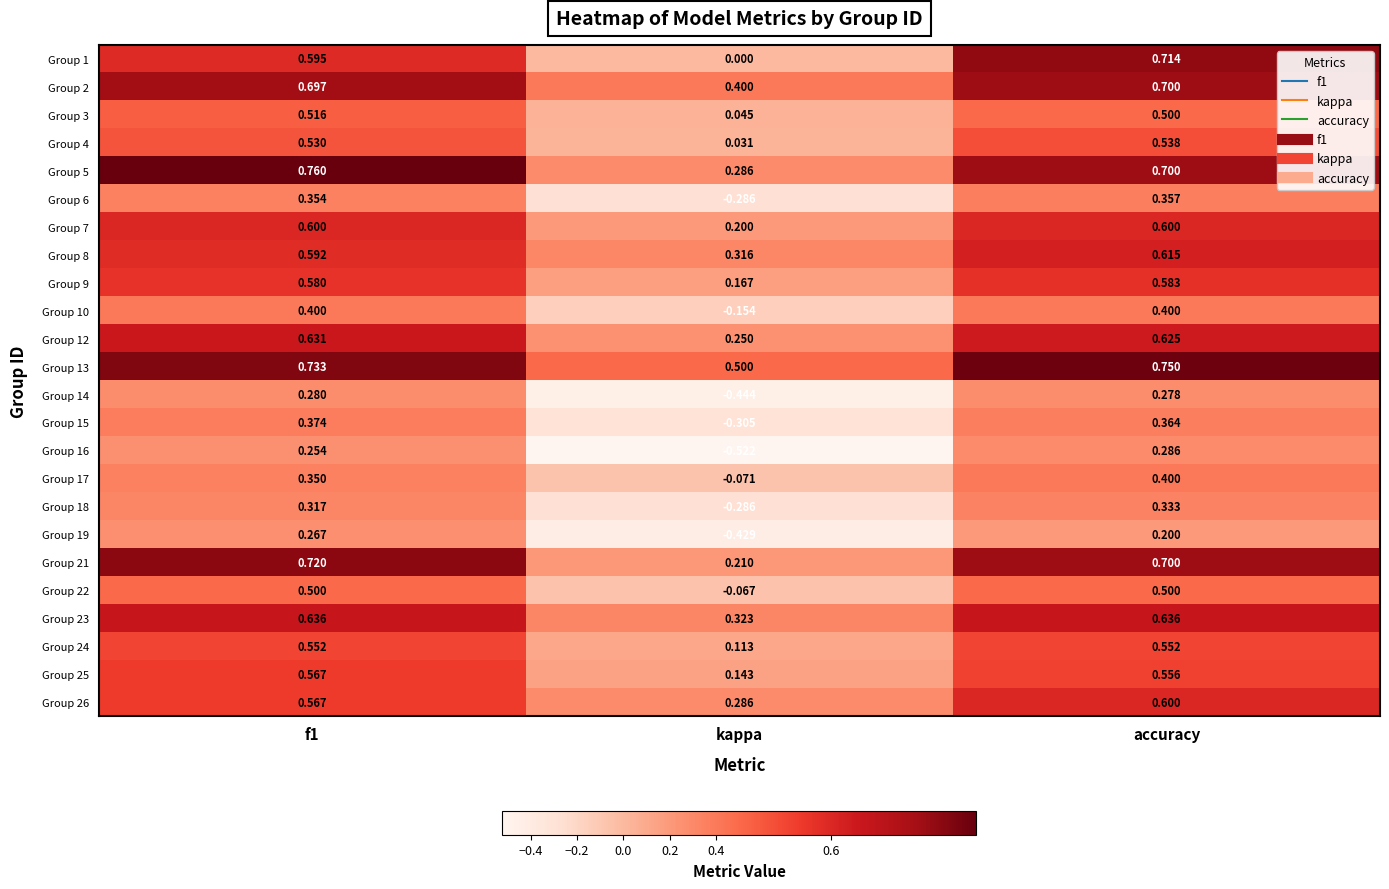

At which category does the chart reach its minimum across all series?

kappa